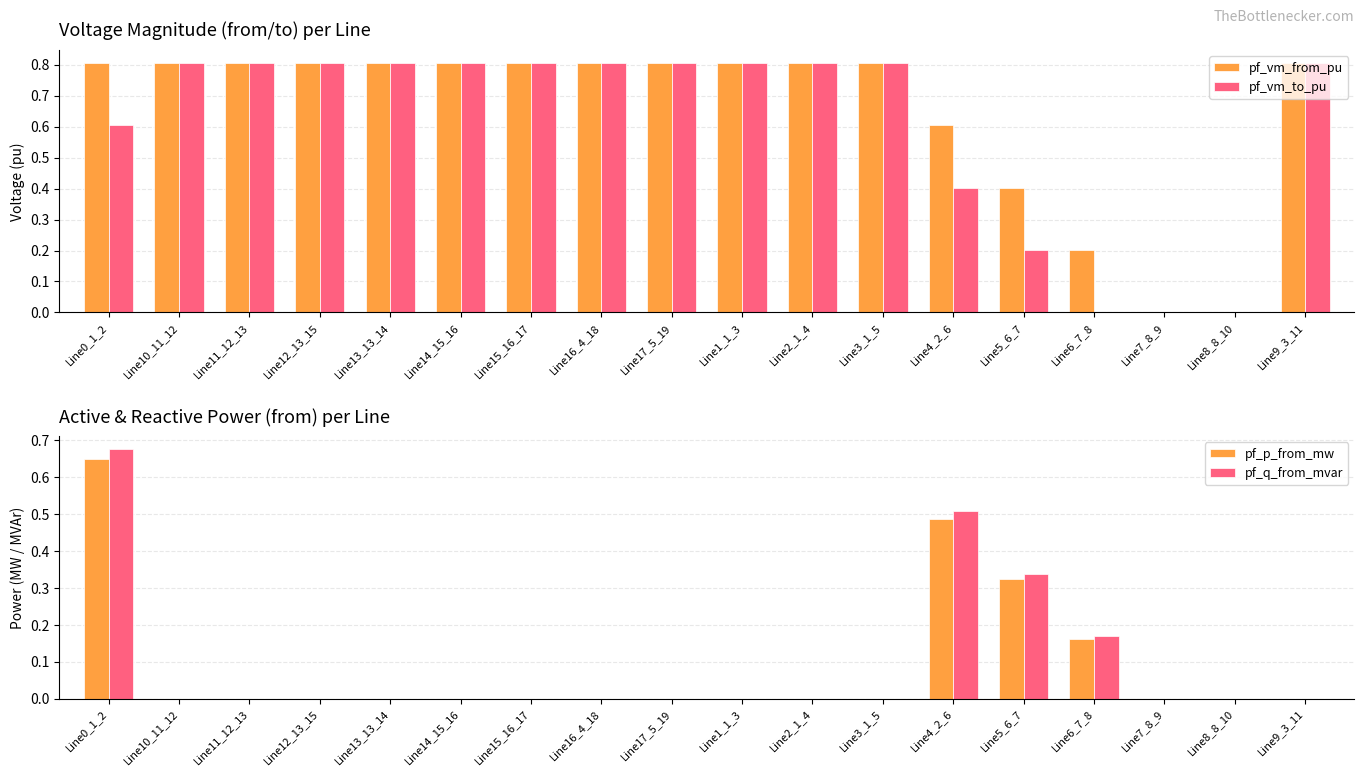

The pf_vm_to_pu series shows 0.8 at Line11_12_13. True or false?

True